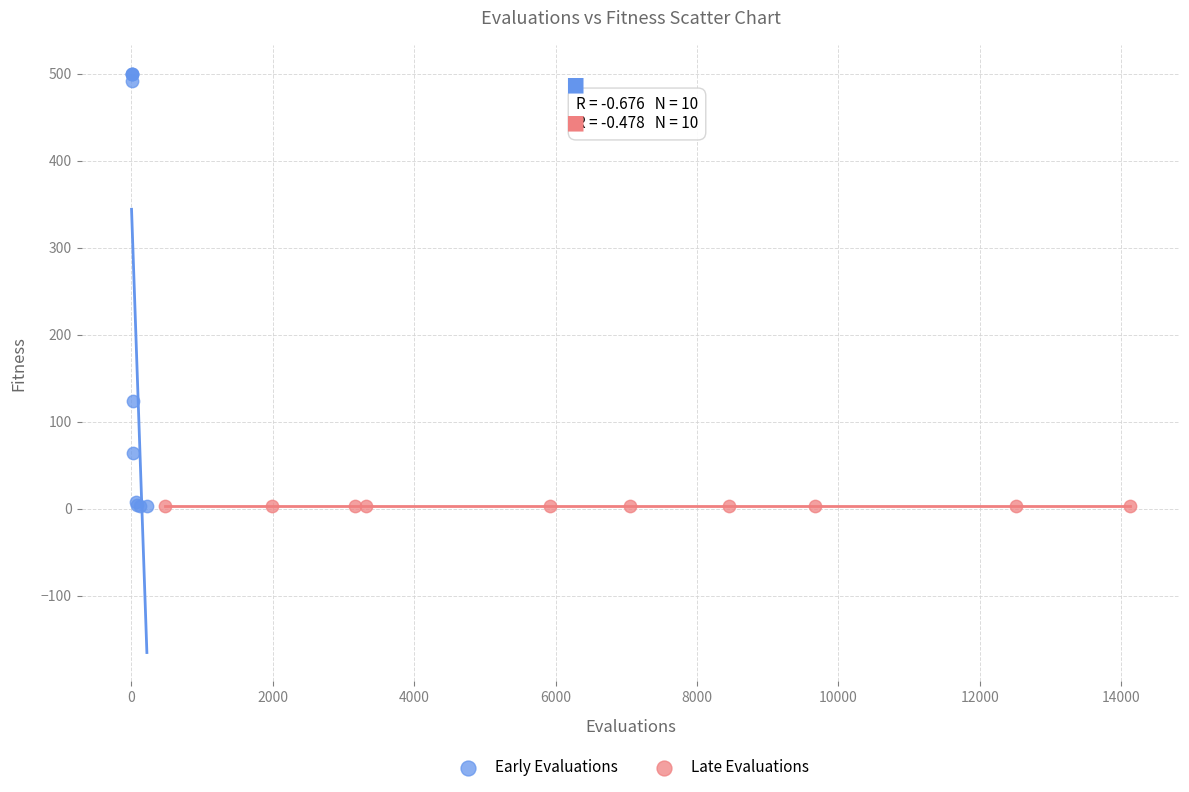

Which series has the widest spread of Y values?

Early Evaluations